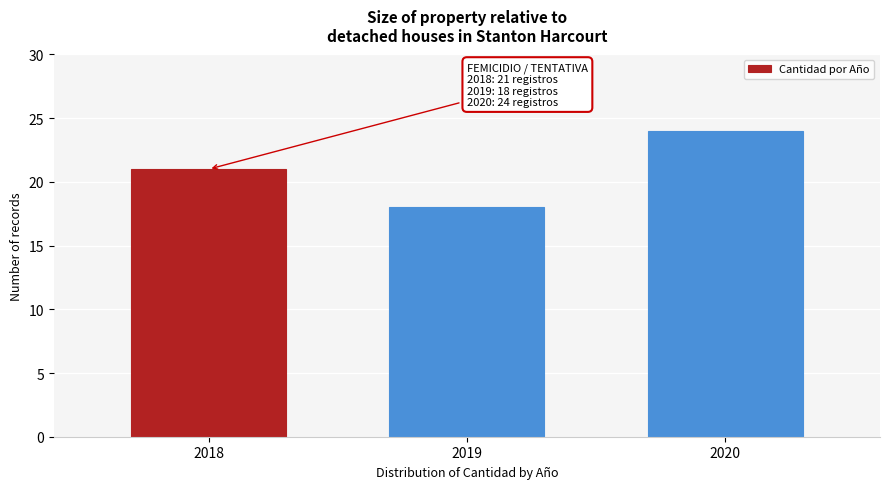

Reading right to left, what are all the values shown in this chart?

24	18	21